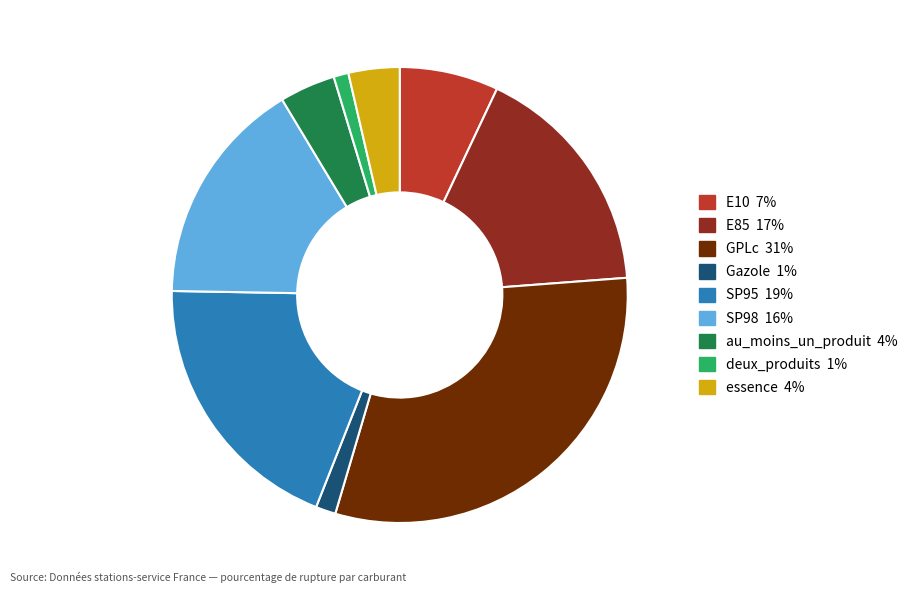

How many segments does this pie chart have?

9